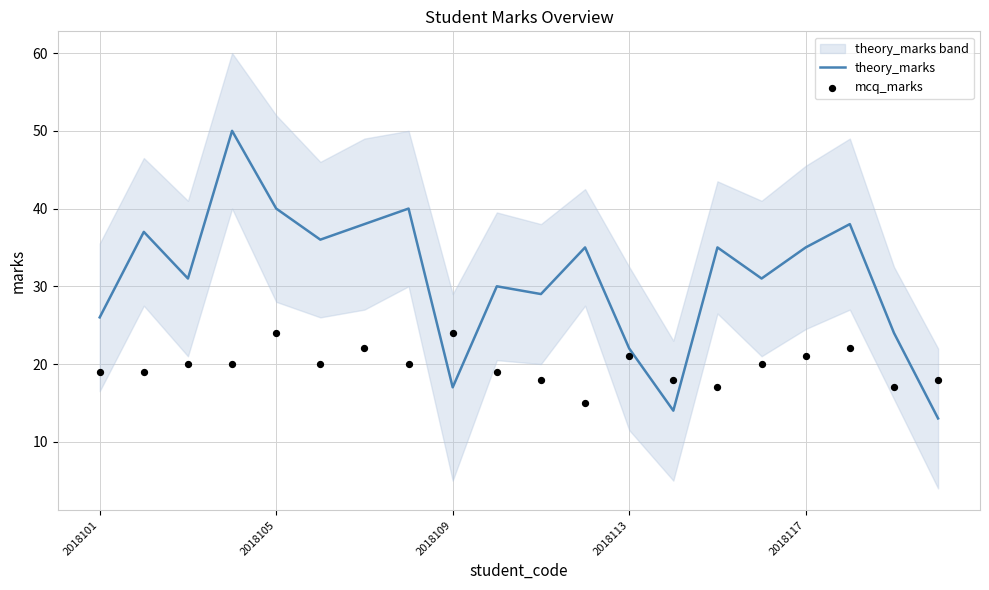

At how many categories does at least one series exceed 27?

14